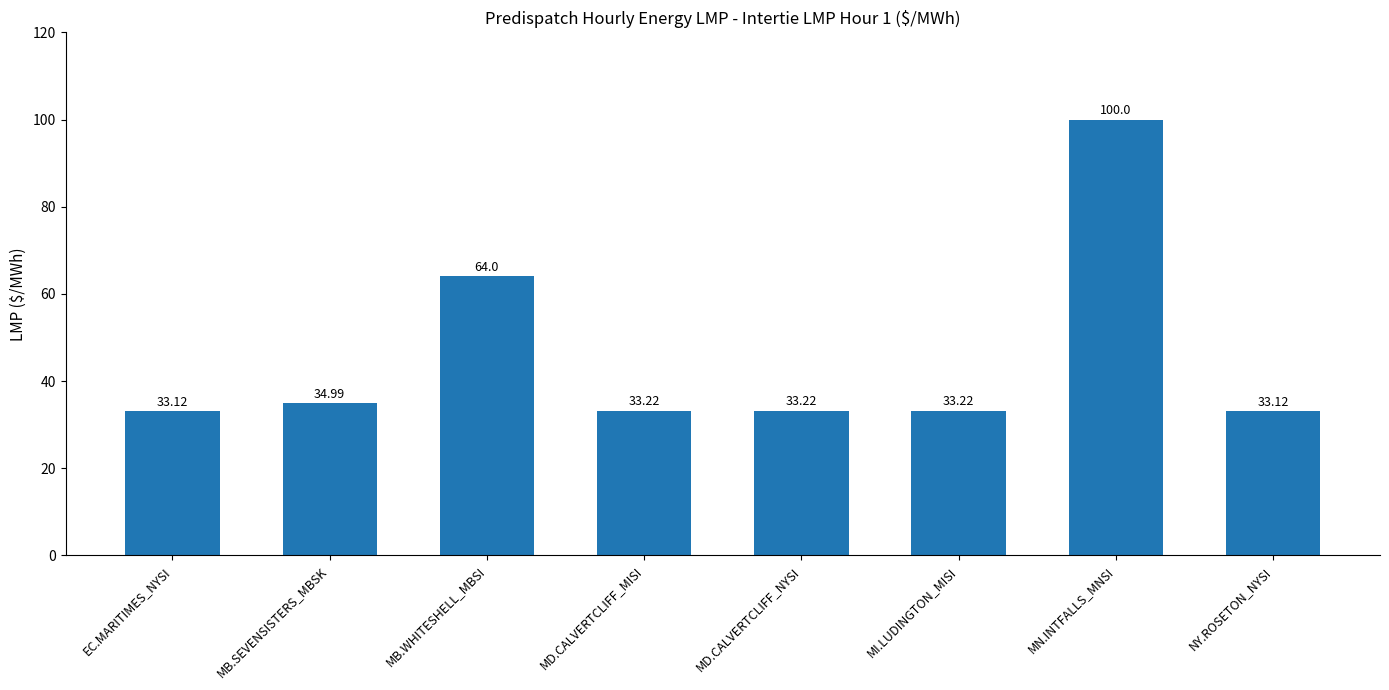

What is the difference between the second highest and second lowest values?

30.9